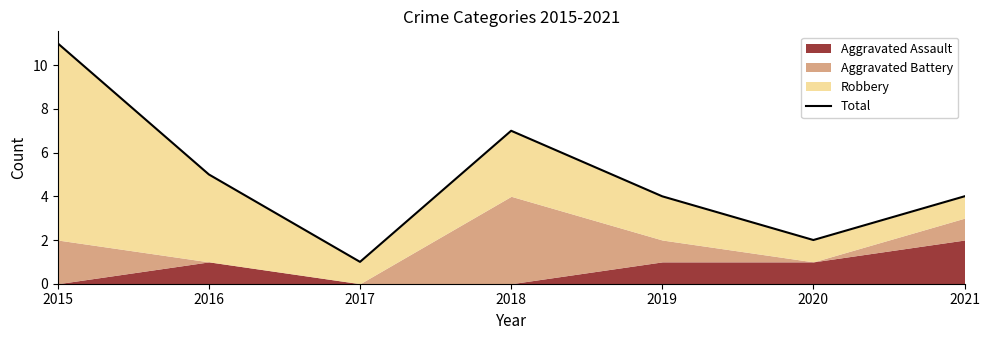

Does the chart have visible grid lines?

No